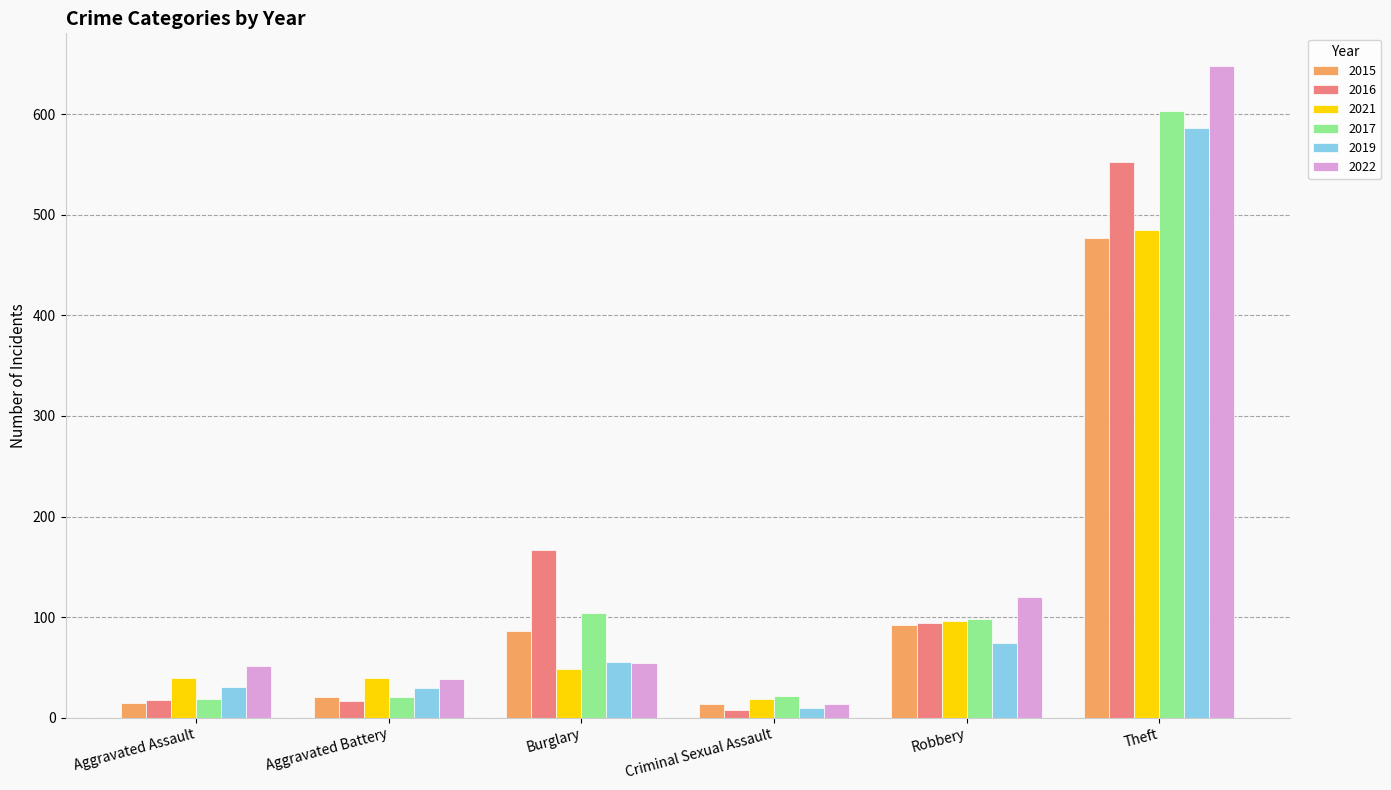

Is the value of 2022 at Theft greater than the value of 2017 at Theft?

Yes